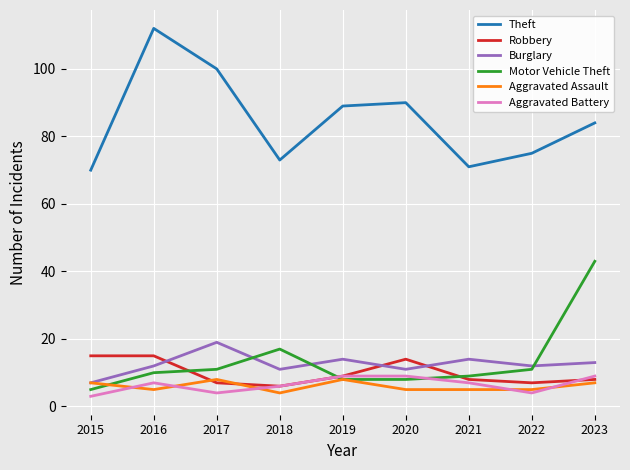

Reading left to right, list all the values displayed in this chart.

Theft: 70	112	100	73	89	90	71	75	84
Robbery: 15	15	7	6	9	14	8	7	8
Burglary: 7	12	19	11	14	11	14	12	13
Motor Vehicle Theft: 5	10	11	17	8	8	9	11	43
Aggravated Assault: 7	5	8	4	8	5	5	5	7
Aggravated Battery: 3	7	4	6	9	9	7	4	9